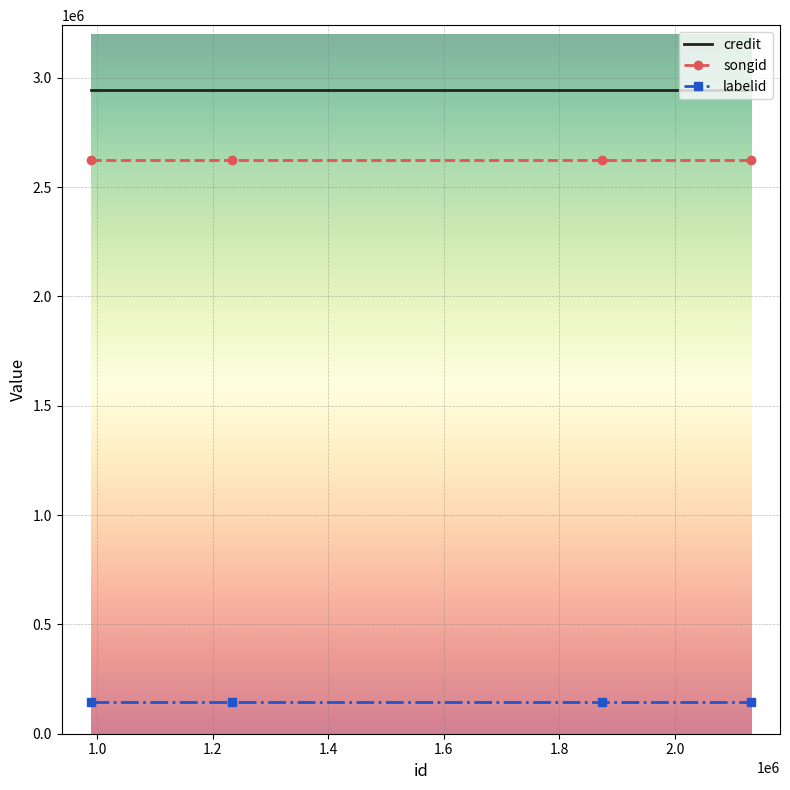

How many series are shown in this chart?

3